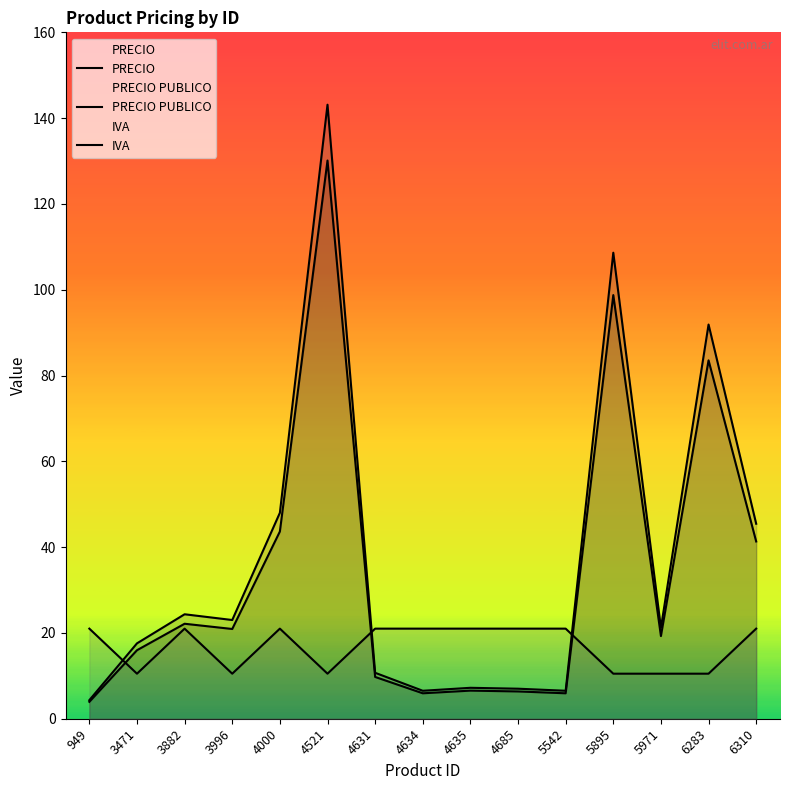

What is the approximate value of PRECIO at 4634?

5.9